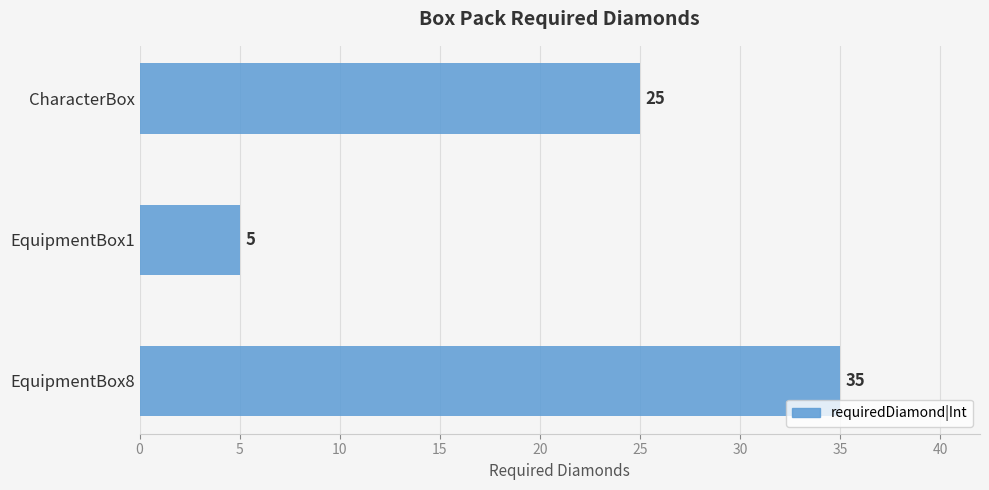

What is the ratio of the value at CharacterBox to the value at EquipmentBox1?

5.0